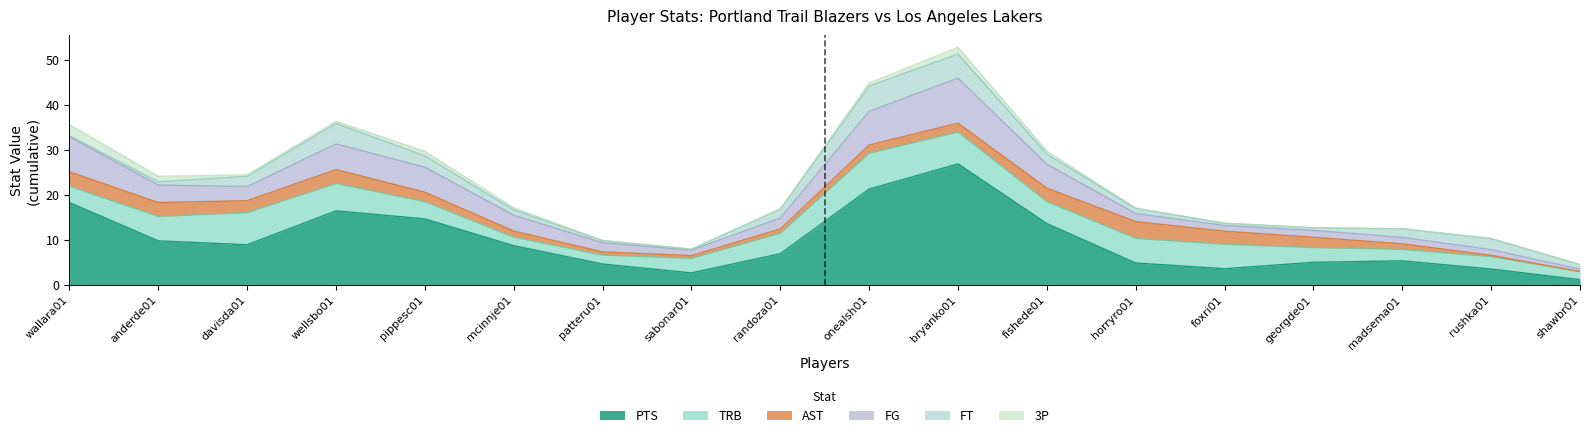

What is the sum of all PTS values?

176.0